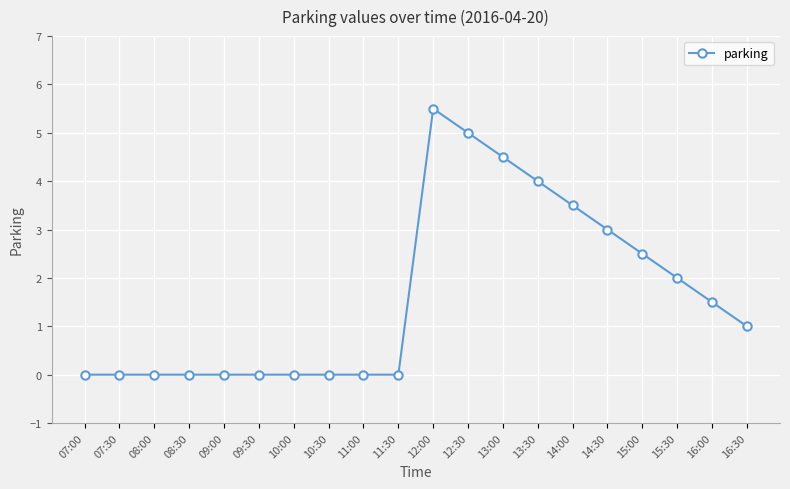

What is the maximum value shown in the chart?

5.5